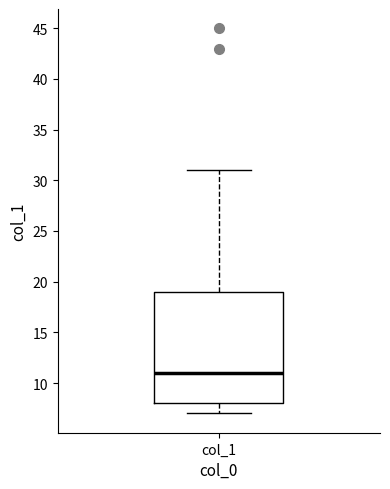

Read this box plot against the y-axis: the position of the median line, the range covered by the box, and the ends of both whiskers. The values are not printed on the chart, so give them approximately, as read against the axis.

median 11, box 8 to 19, whiskers 7 to 31